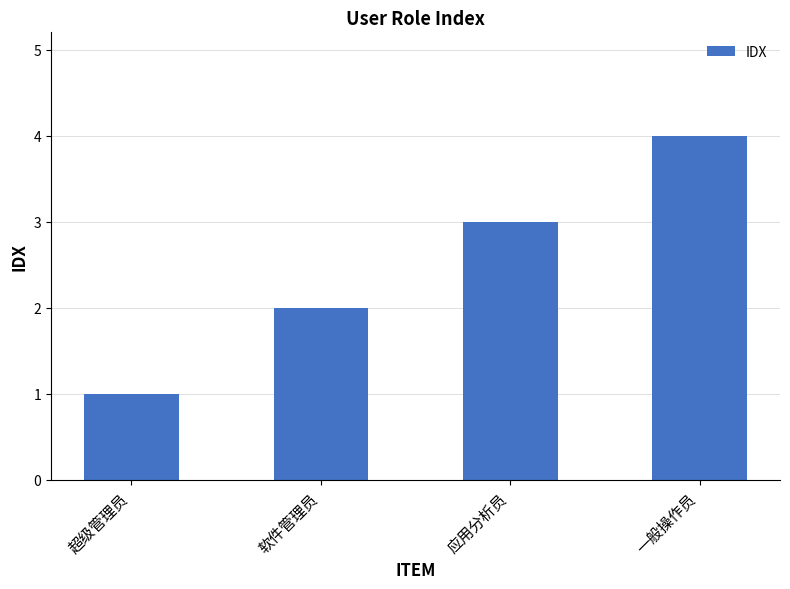

Rank the categories by value from highest to lowest.

一般操作员, 应用分析员, 软件管理员, 超级管理员